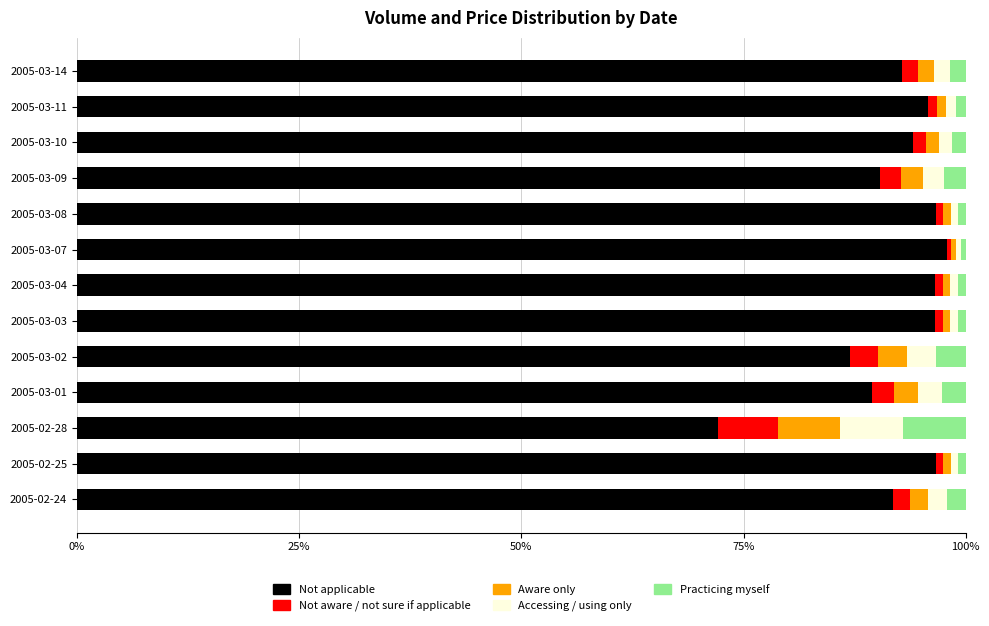

What are all the series names shown in the legend?

Not applicable, Not aware / not sure if applicable, Aware only, Accessing / using only, Practicing myself